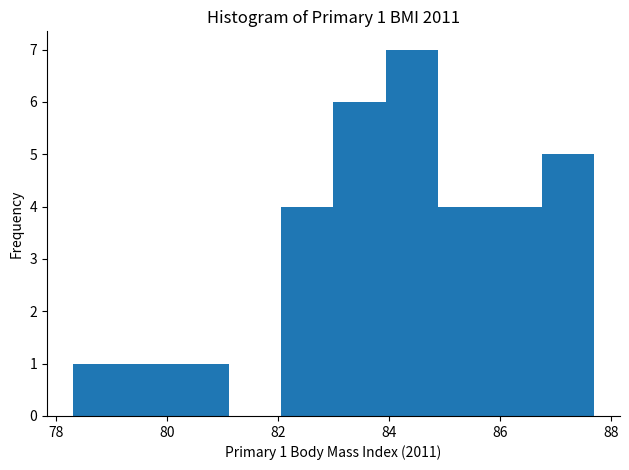

Which range on the x-axis has the tallest bar?

84.0 to 84.8